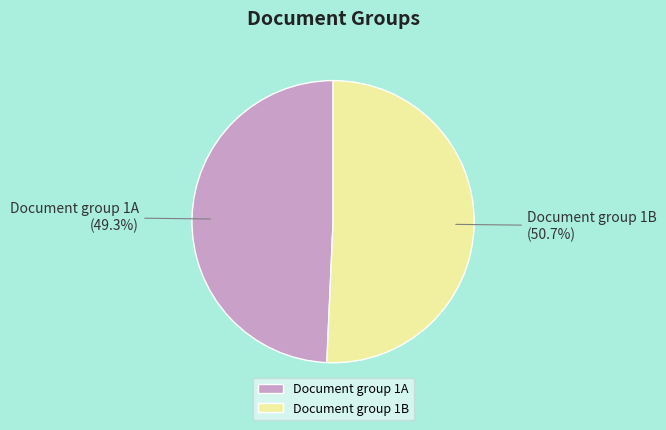

What is the total percentage of Document group 1B and Document group 1A?

100.0%